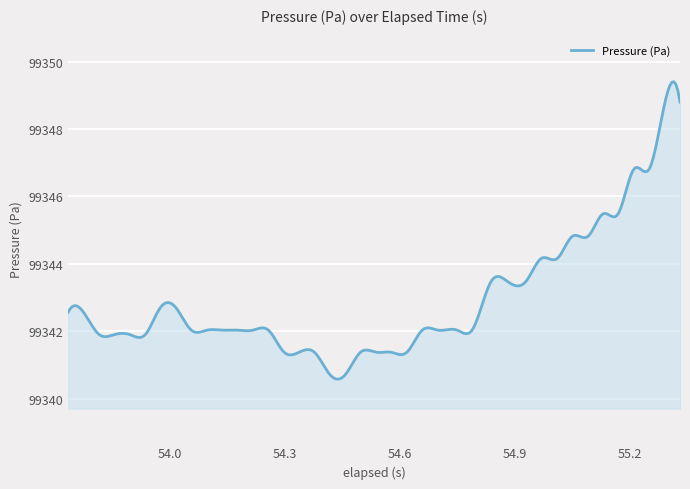

What is the smallest value displayed?

99340.6